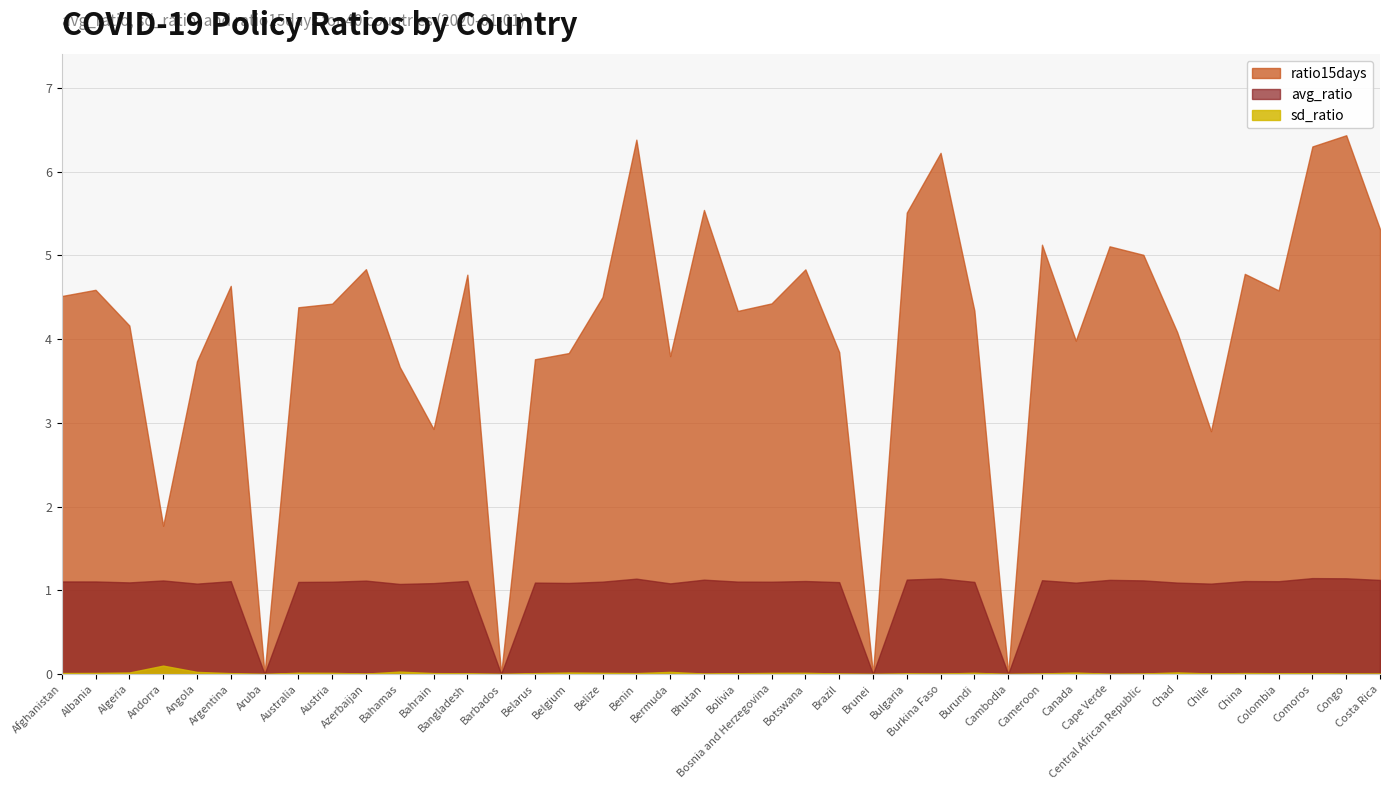

Rank the categories by ratio15days value from highest to lowest.

Congo, Benin, Comoros, Burkina Faso, Bhutan, Bulgaria, Costa Rica, Cameroon, Cape Verde, Central African Republic, Azerbaijan, Botswana, China, Bangladesh, Argentina, Albania, Colombia, Afghanistan, Belize, Bosnia and Herzegovina, Austria, Australia, Burundi, Bolivia, Algeria, Chad, Canada, Brazil, Belgium, Bermuda, Belarus, Angola, Bahamas, Bahrain, Chile, Andorra, Aruba, Barbados, Brunei, Cambodia